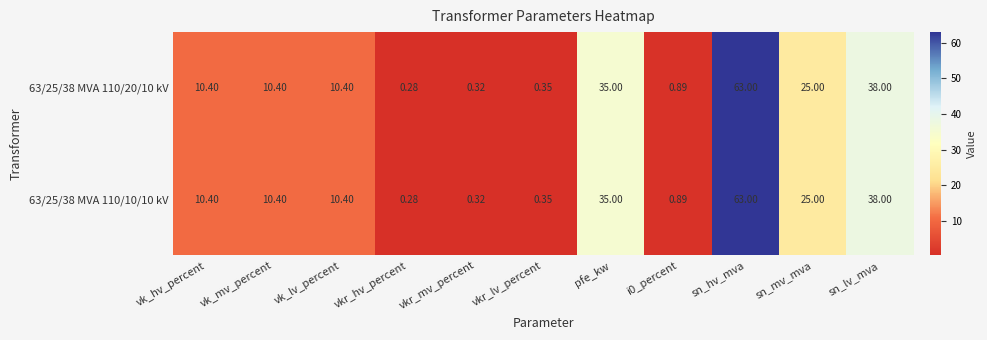

Is the value of 63/25/38 MVA 110/10/10 kV at pfe_kw greater than the value of 63/25/38 MVA 110/20/10 kV at sn_lv_mva?

No